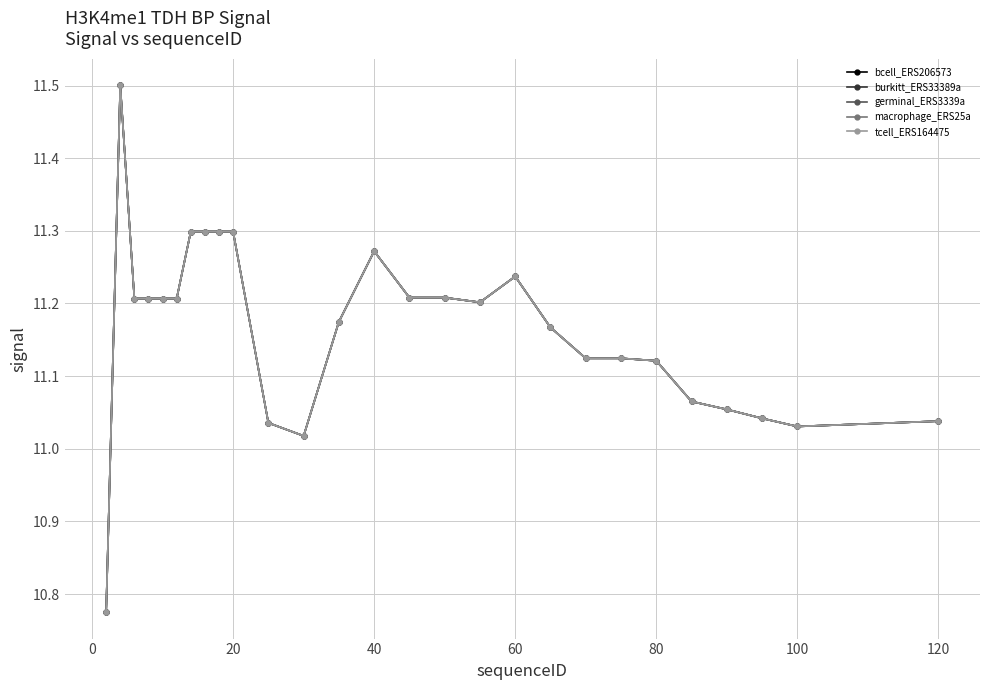

Does the chart have visible grid lines?

Yes